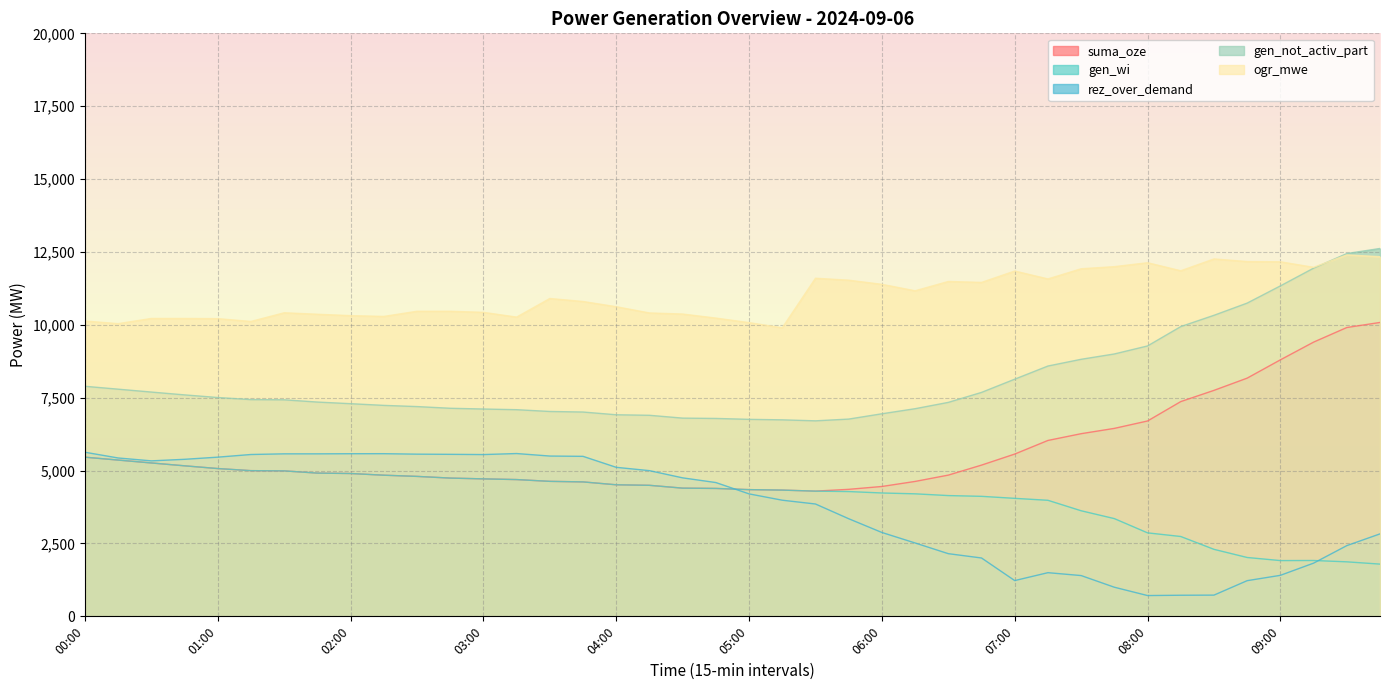

List the labels in order of rez_over_demand value, largest first.

00:00, 03:15, 02:15, 02:00, 01:30, 01:45, 02:30, 02:45, 01:15, 03:00, 03:30, 03:45, 01:00, 00:15, 00:45, 00:30, 04:00, 04:15, 04:30, 04:45, 05:00, 05:15, 05:30, 05:45, 06:00, 09:45, 06:15, 09:30, 06:30, 06:45, 09:15, 07:15, 09:00, 07:30, 07:00, 08:45, 07:45, 08:30, 08:15, 08:00